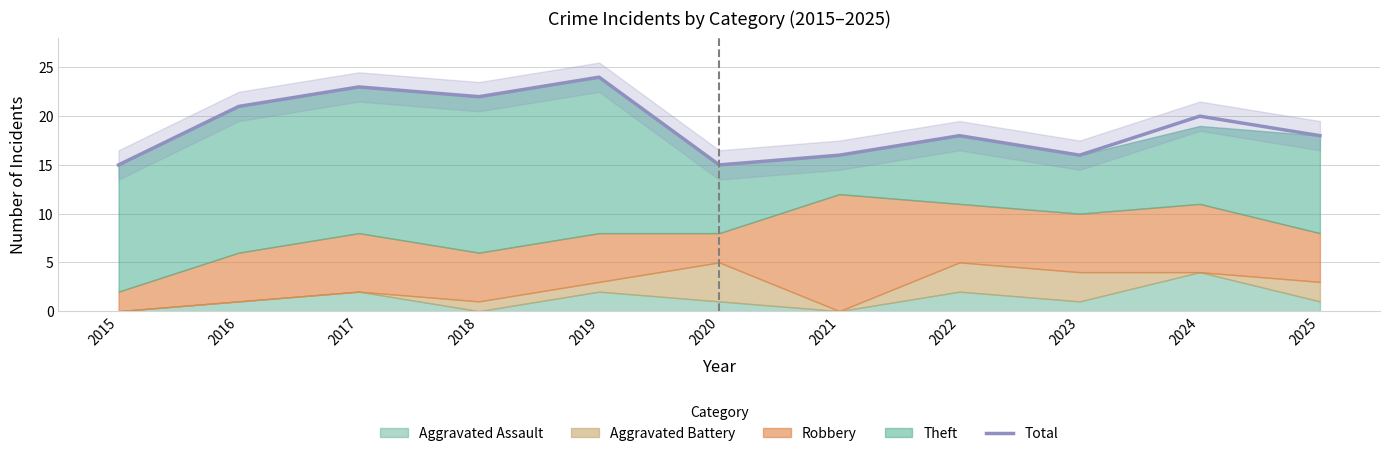

How many points are lower than both their immediate neighbors (excluding endpoints)?

3